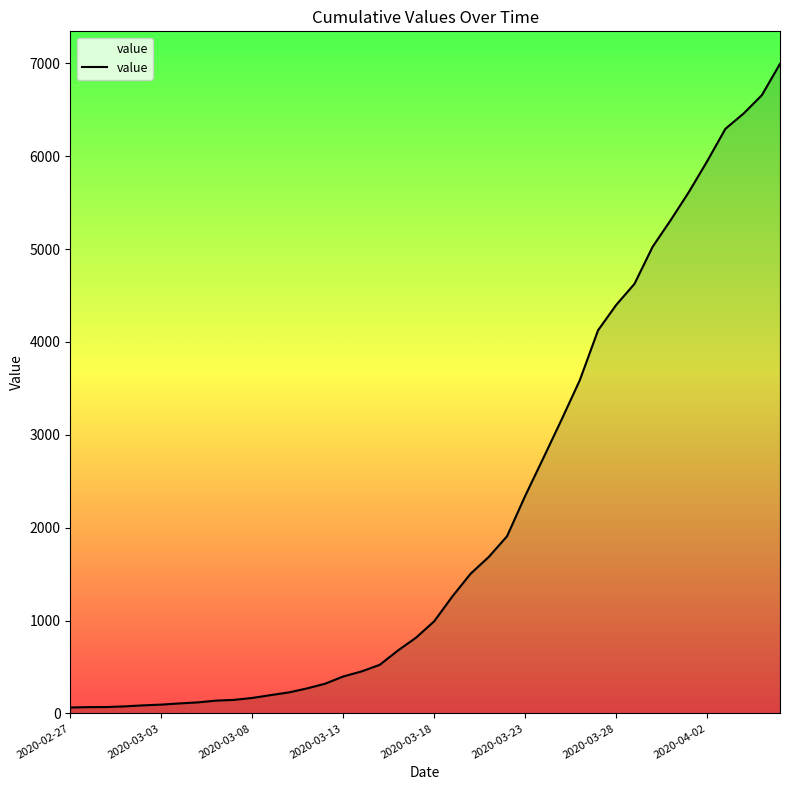

What is the sum of all values?

85677